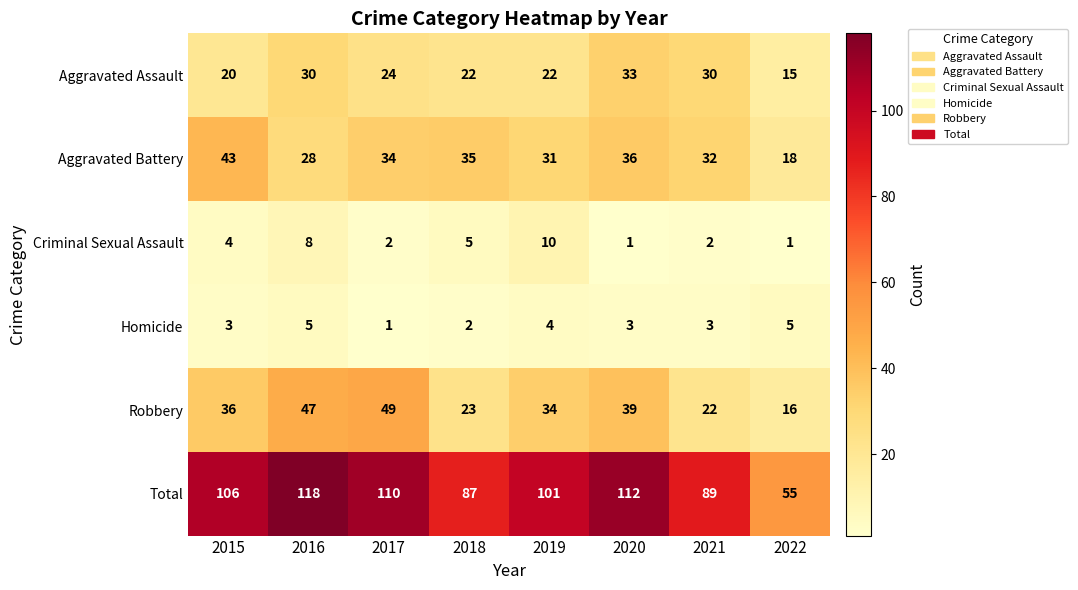

Count the Aggravated Assault values in the range 22 to 30.

5